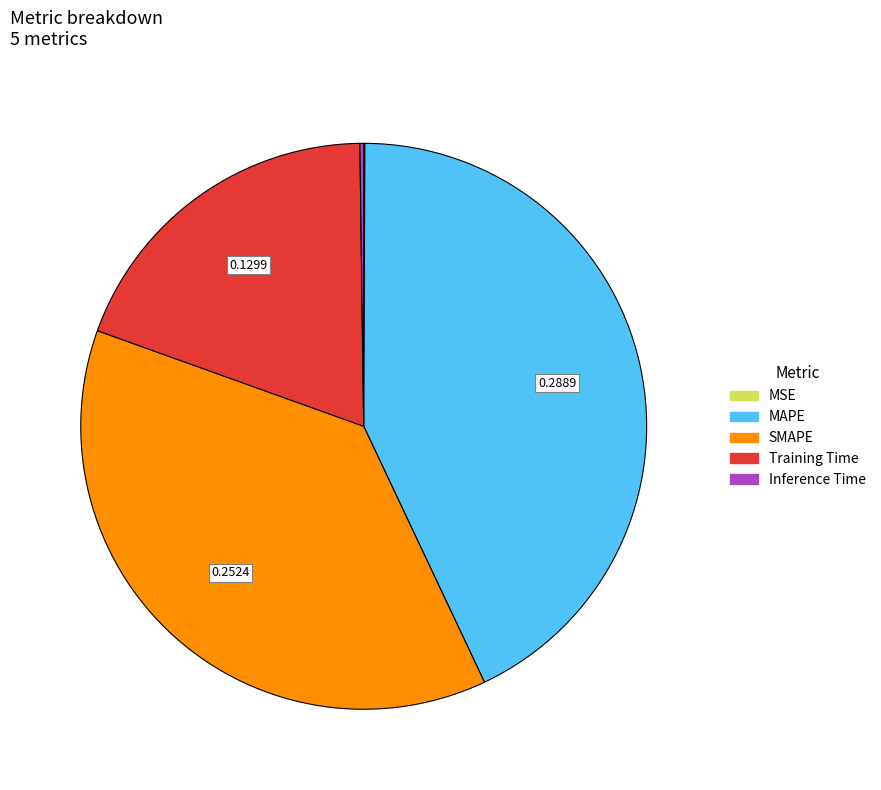

Which slice is the largest?

MAPE